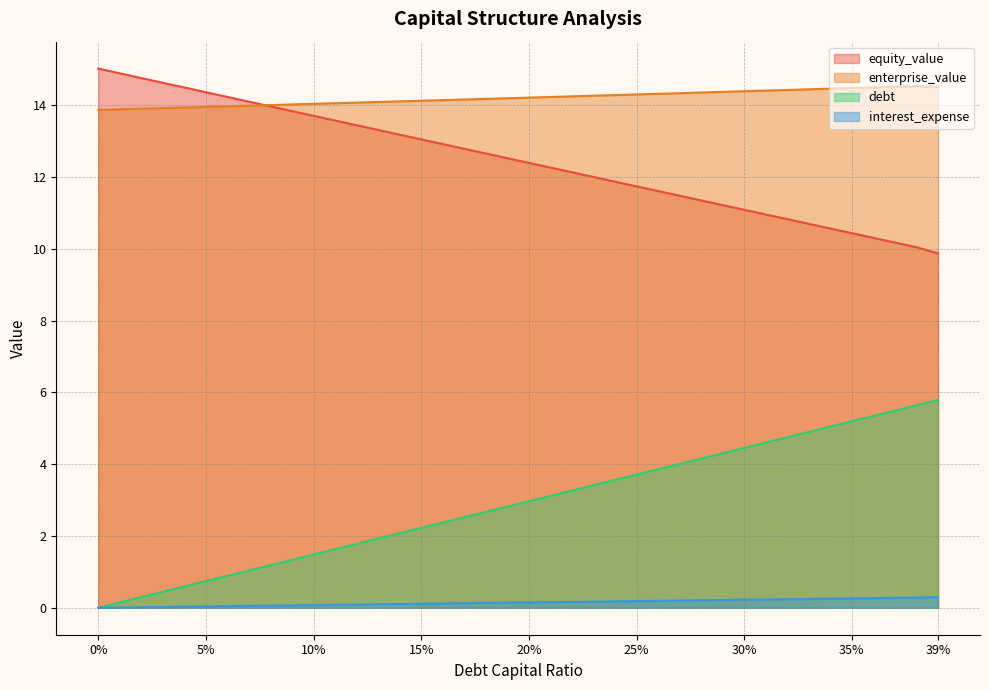

How many distinct data groups are displayed?

4